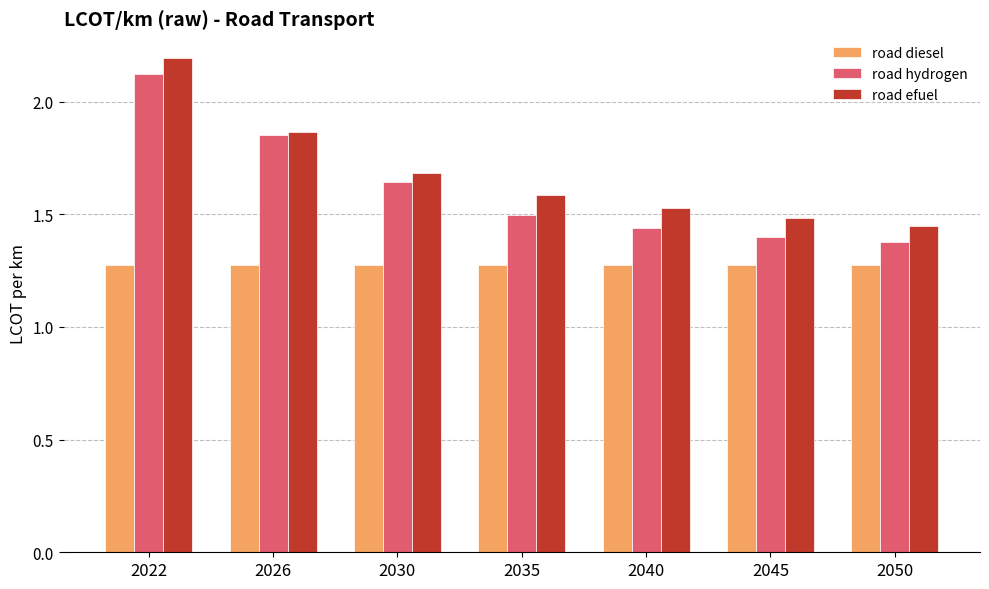

At which category is the sum across all series the highest?

2022